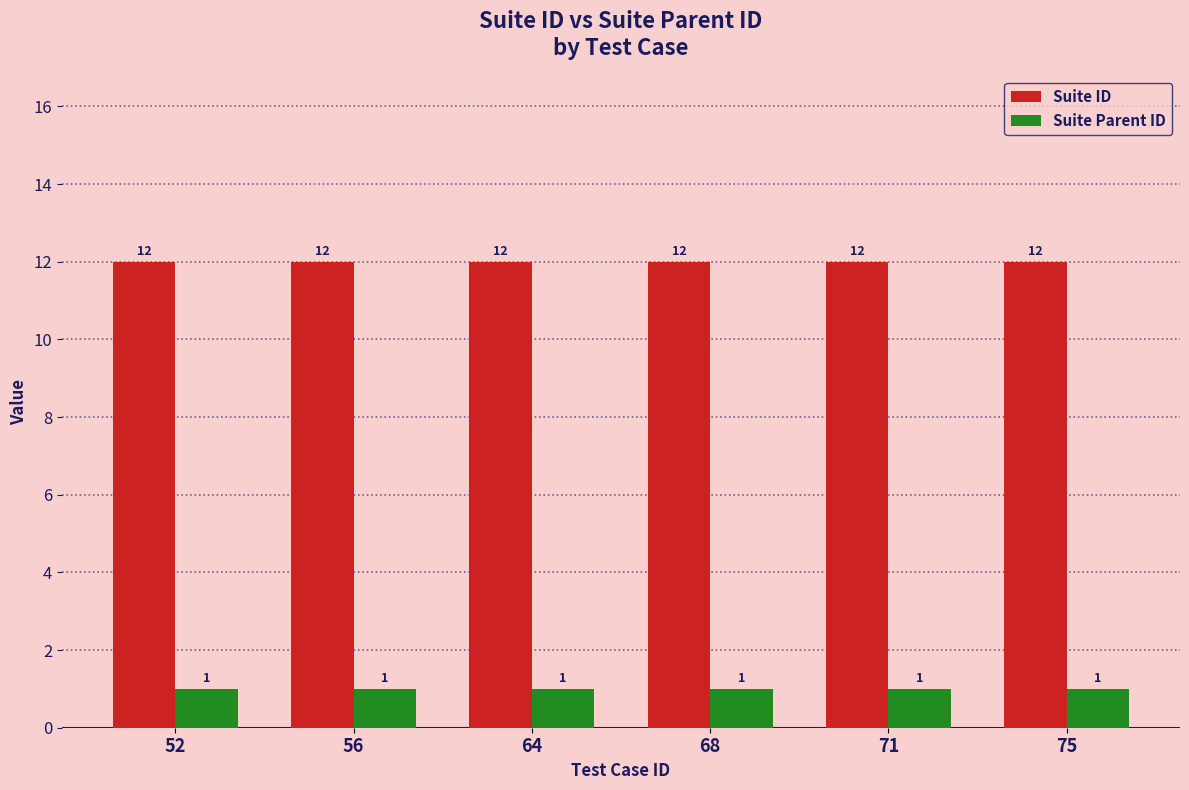

What is the highest value of the Suite ID series?

12